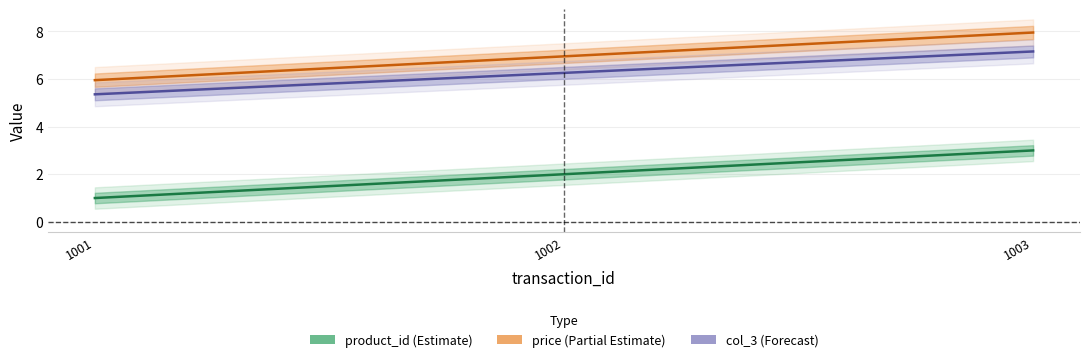

What is the maximum value for price?

8.0